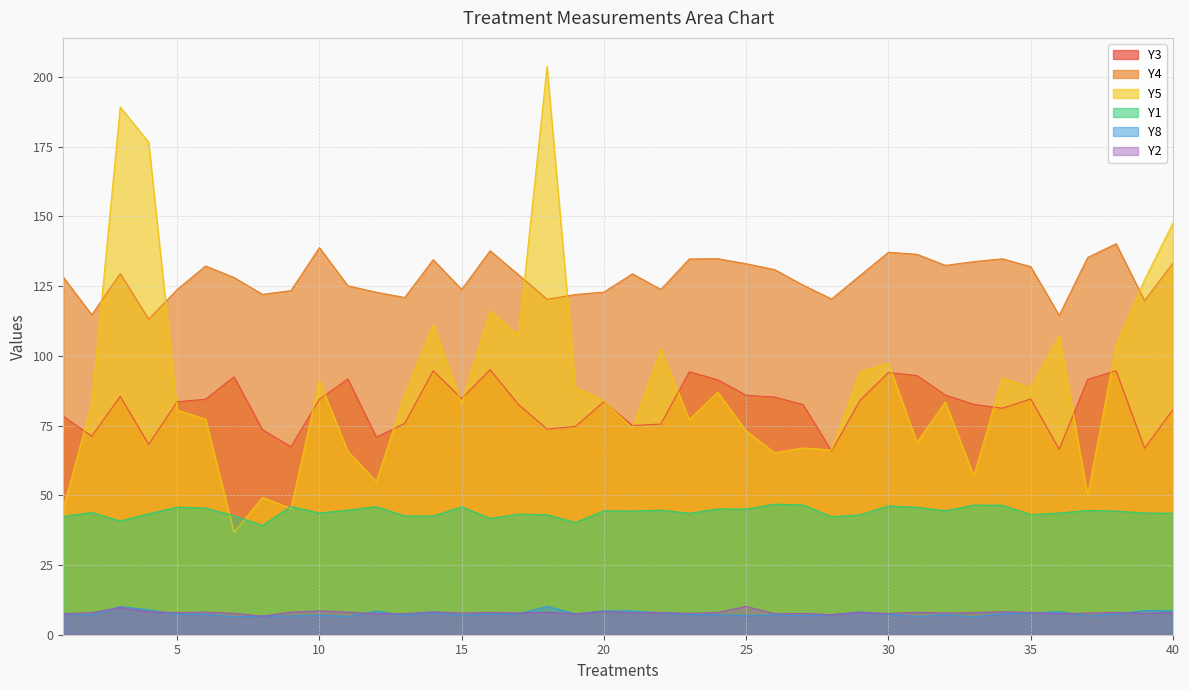

What are all the series names shown in the legend?

Y3, Y4, Y5, Y1, Y8, Y2